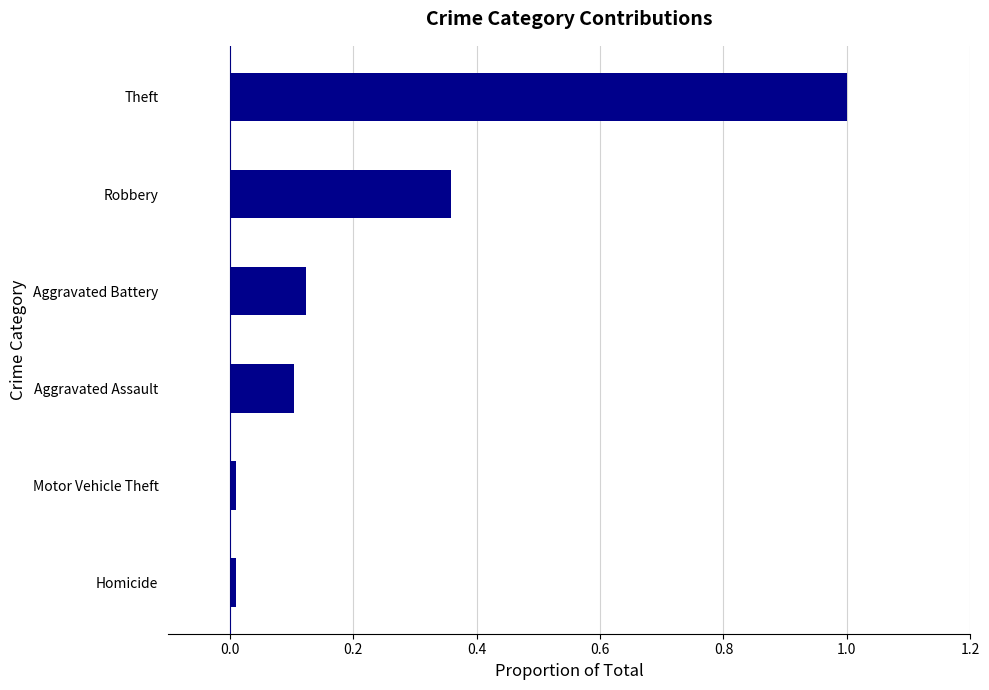

Between Aggravated Battery and Motor Vehicle Theft, which is larger?

Aggravated Battery